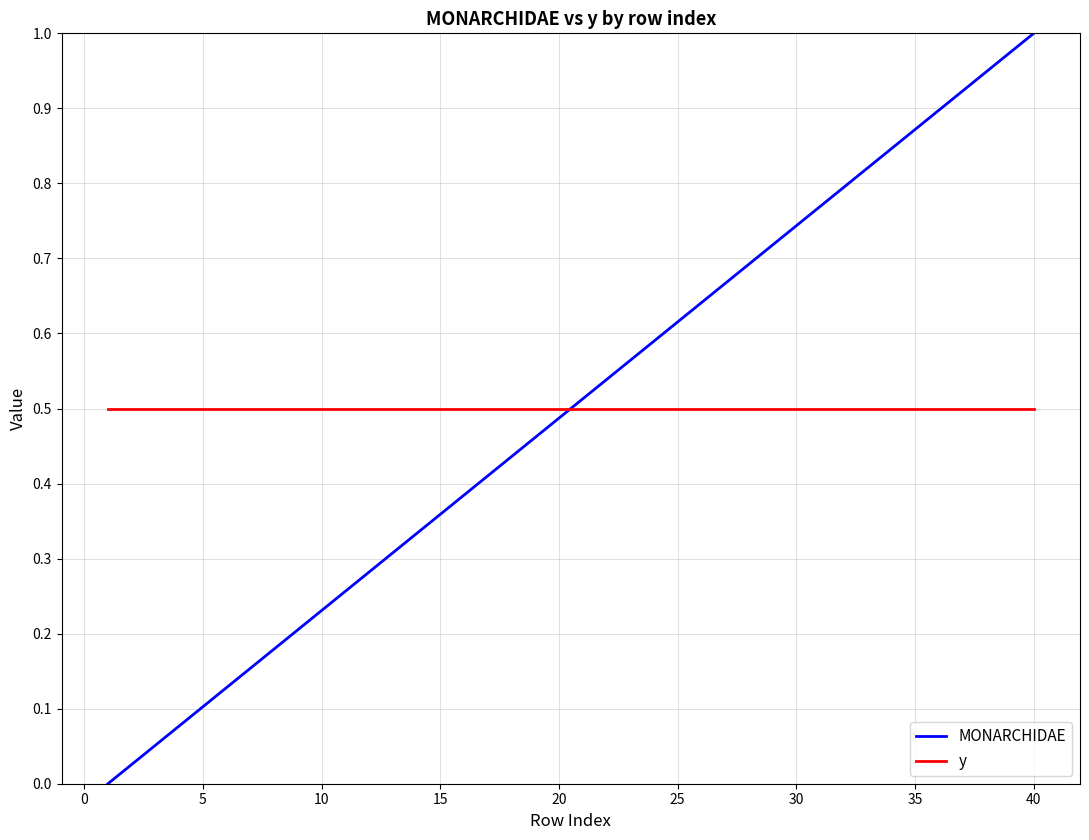

Which series has the widest spread of values?

MONARCHIDAE